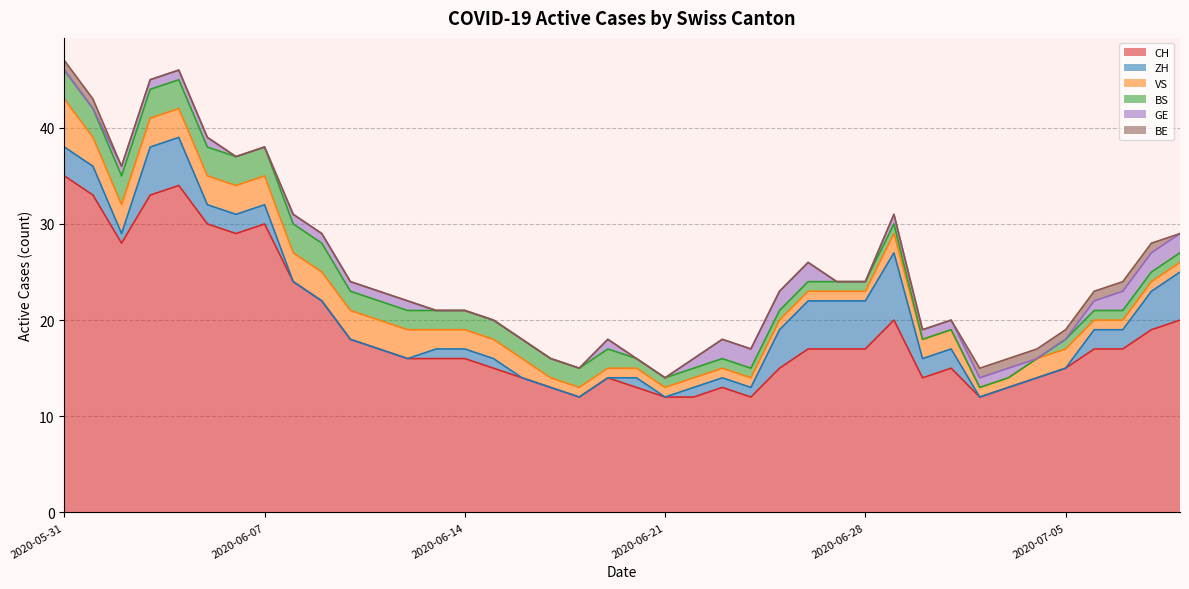

Reading right to left, extract all data points from this chart.

CH: 20	19	17	17	15	14	13	12	15	14	20	17	17	17	15	12	13	12	12	13	14	12	13	14	15	16	16	16	17	18	22	24	30	29	30	34	33	28	33	35
ZH: 5	4	2	2	0	0	0	0	2	2	7	5	5	5	4	1	1	1	0	1	0	0	0	0	1	1	1	0	0	0	0	0	2	2	2	5	5	1	3	3
VS: 1	1	1	1	2	2	1	1	2	2	2	1	1	1	1	1	1	1	1	1	1	1	1	2	2	2	2	3	3	3	3	3	3	3	3	3	3	3	3	5
BS: 1	1	1	1	1	0	0	0	0	0	1	1	1	1	1	1	1	1	1	1	2	2	2	2	2	2	2	2	2	2	3	3	3	3	3	3	3	3	3	3
GE: 2	2	2	1	0	0	1	1	1	1	1	0	0	2	2	2	2	1	0	0	1	0	0	0	0	0	0	1	1	1	1	1	0	0	1	1	1	1	0	0
BE: 0	1	1	1	1	1	1	1	0	0	0	0	0	0	0	0	0	0	0	0	0	0	0	0	0	0	0	0	0	0	0	0	0	0	0	0	0	0	1	1